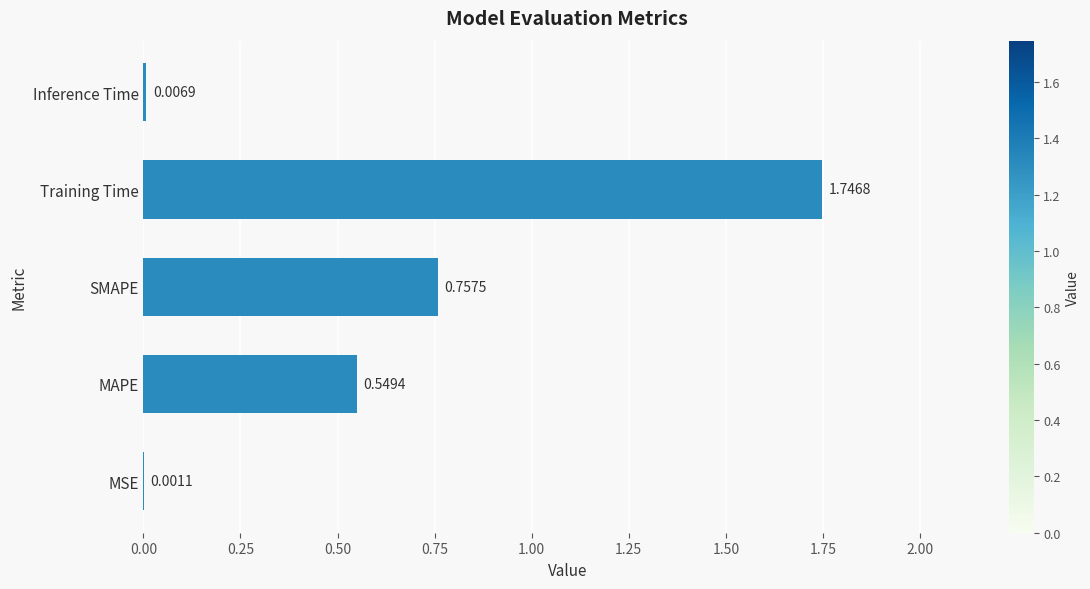

At which label is the value closest to 0?

MSE